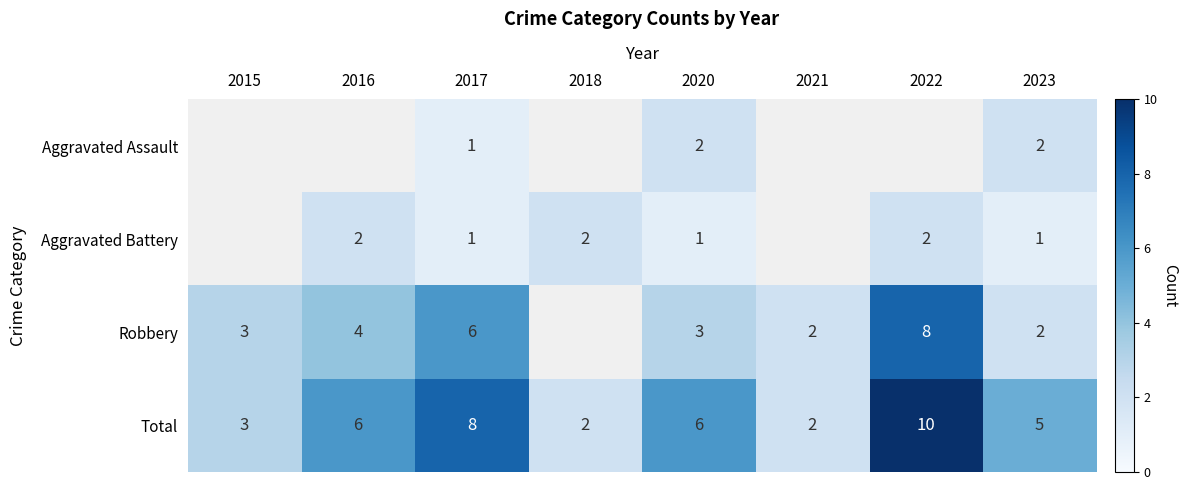

Is it true that Total equals 11 at 2017?

False